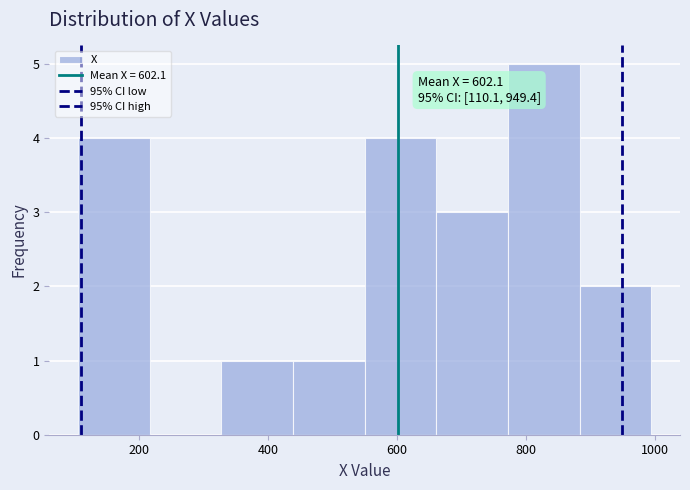

Which range on the x-axis has the tallest bar?

780 to 880